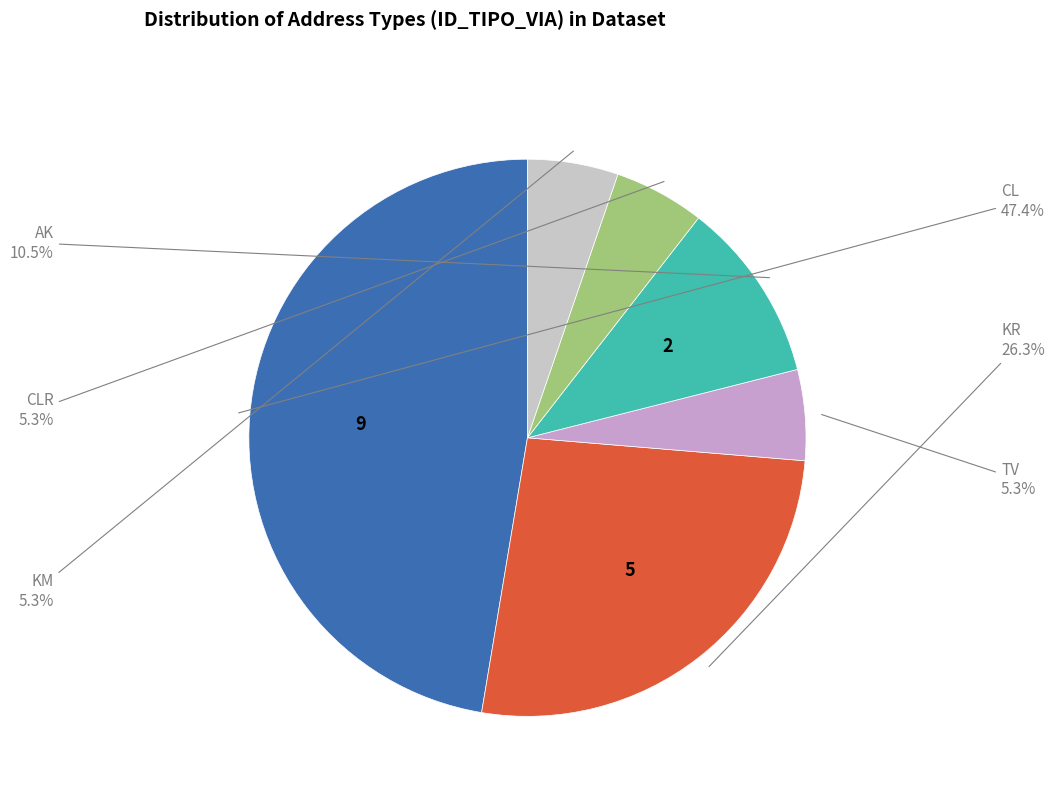

Does any single category account for the majority?

No